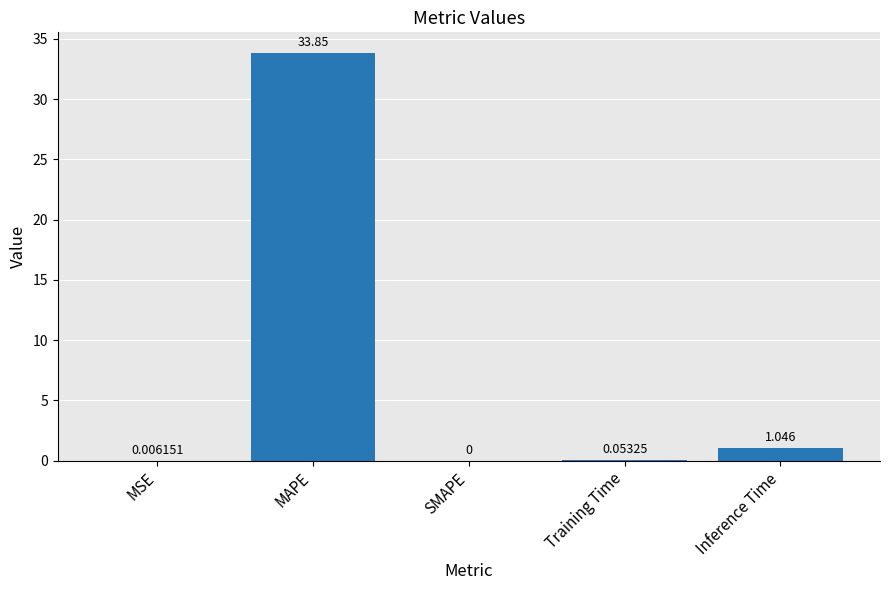

Between SMAPE and MAPE, which is larger?

MAPE